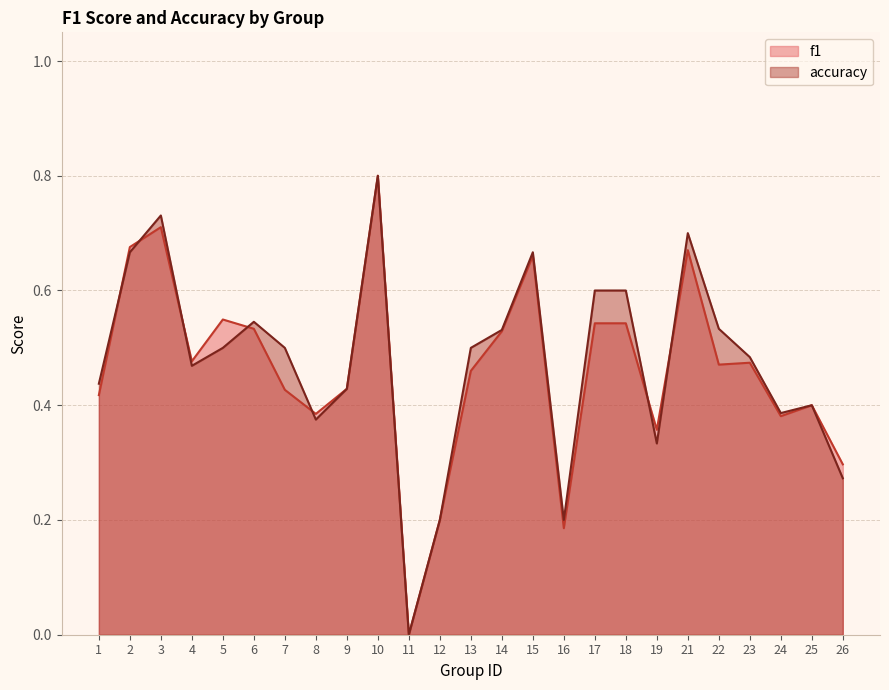

True or false: accuracy and f1 intersect in this chart.

True